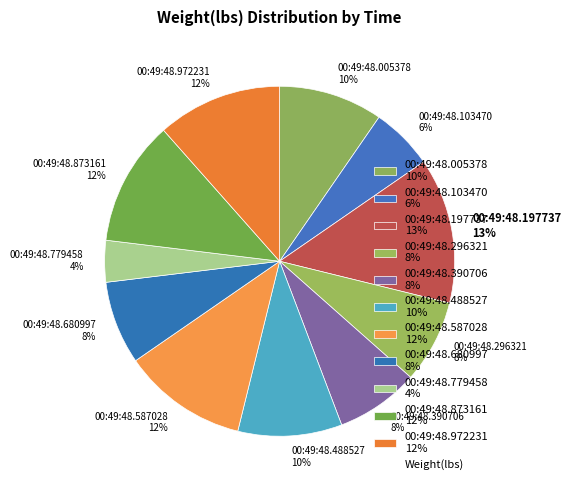

How many segments does this pie chart have?

11